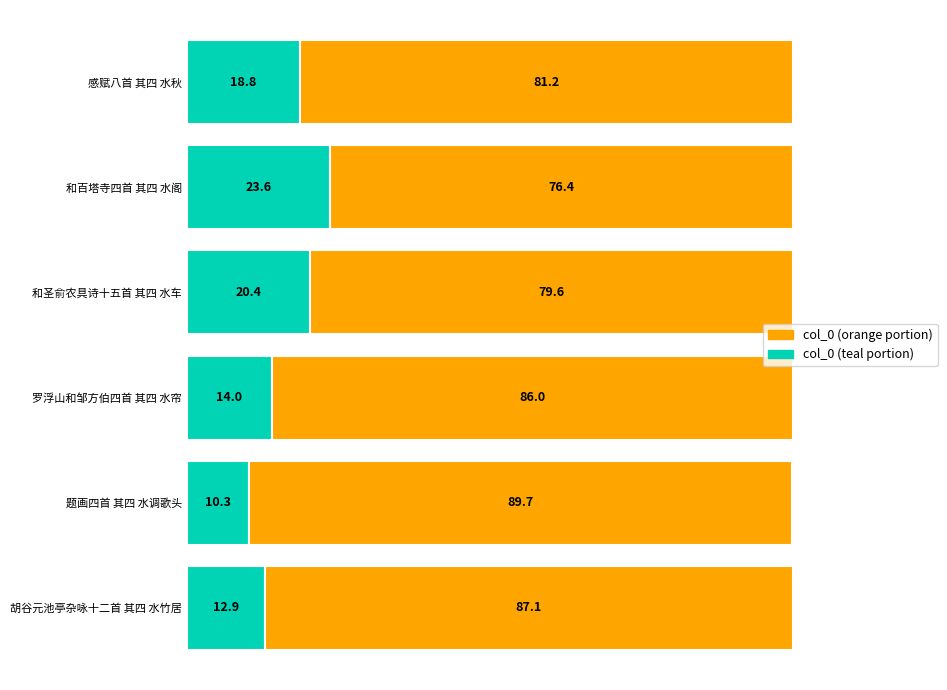

The value of col_0 (teal portion) at 和圣俞农具诗十五首 其四 水车 is 13.3. True or false?

False